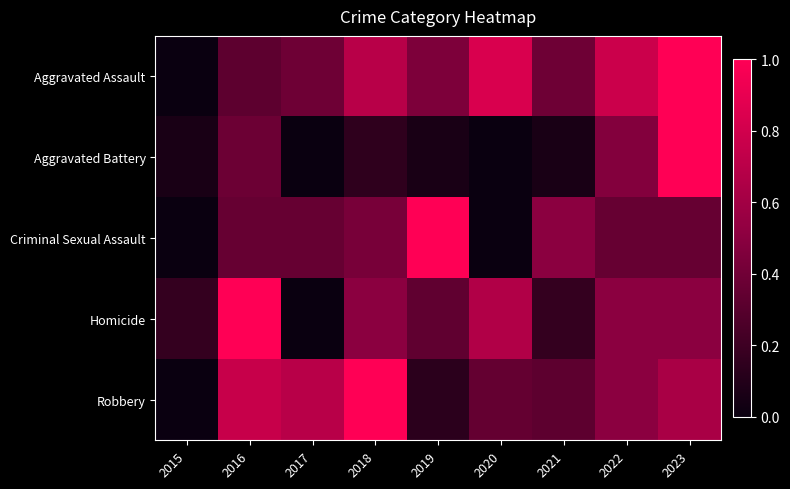

How many distinct data groups are displayed?

5